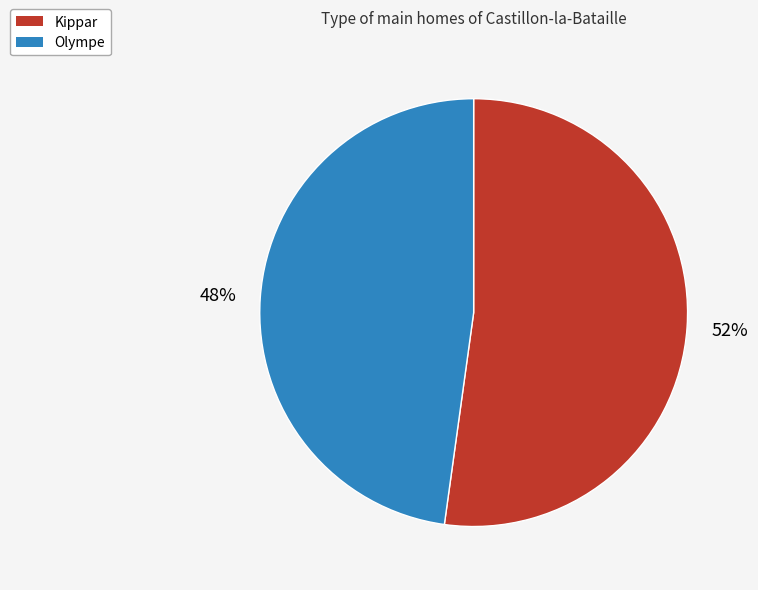

What percentage is the Olympe slice, to the nearest percent?

48%